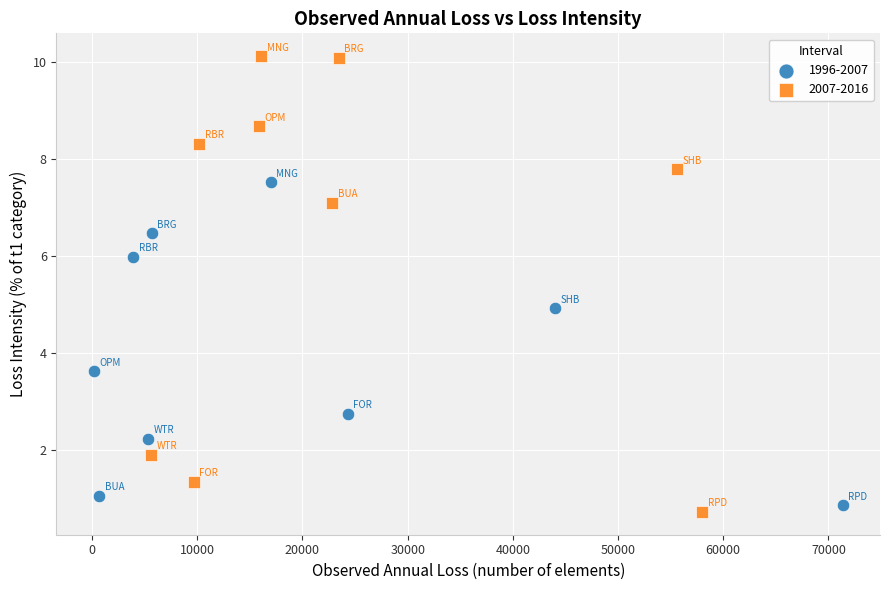

Which series has the widest spread of Y values?

2007-2016